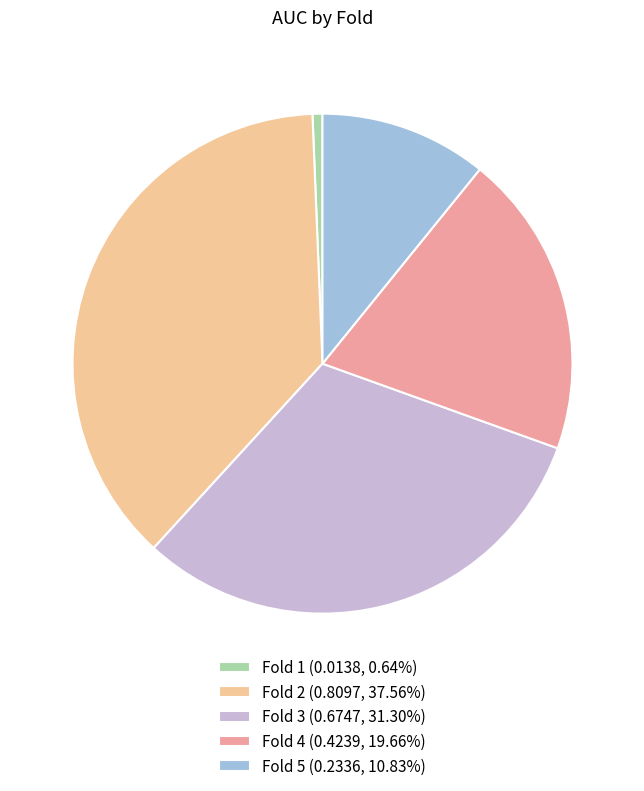

Do Fold 3 (0.6747, 31.30%) and Fold 5 (0.2336, 10.83%) together represent more than half of the pie?

No